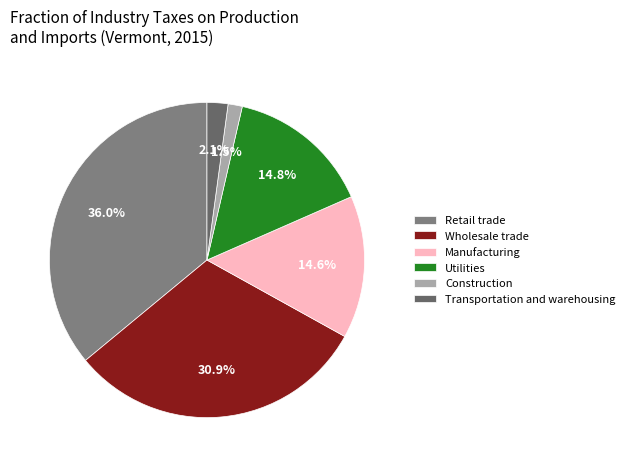

Which slice is the smallest?

Construction